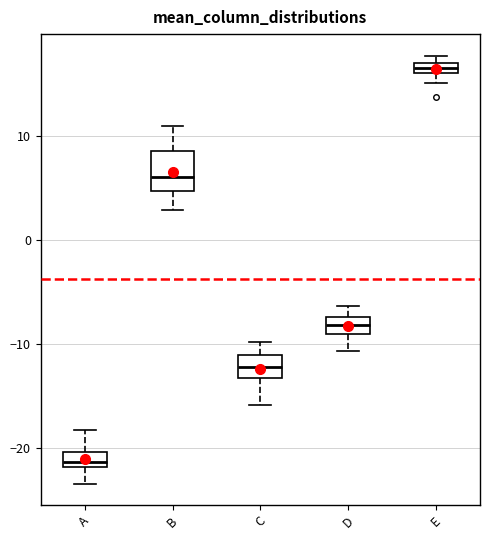

Which box's median line is the highest?

E